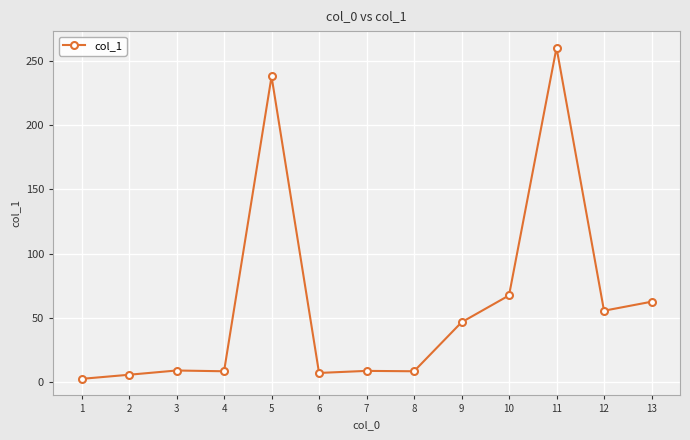

What is the minimum value shown in the chart?

2.5